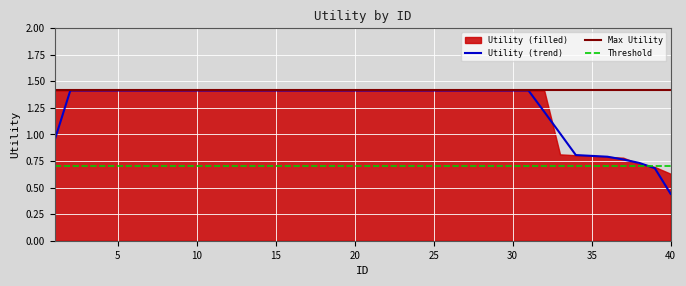

Where is Utility (trend) nearest to the value 0?

40